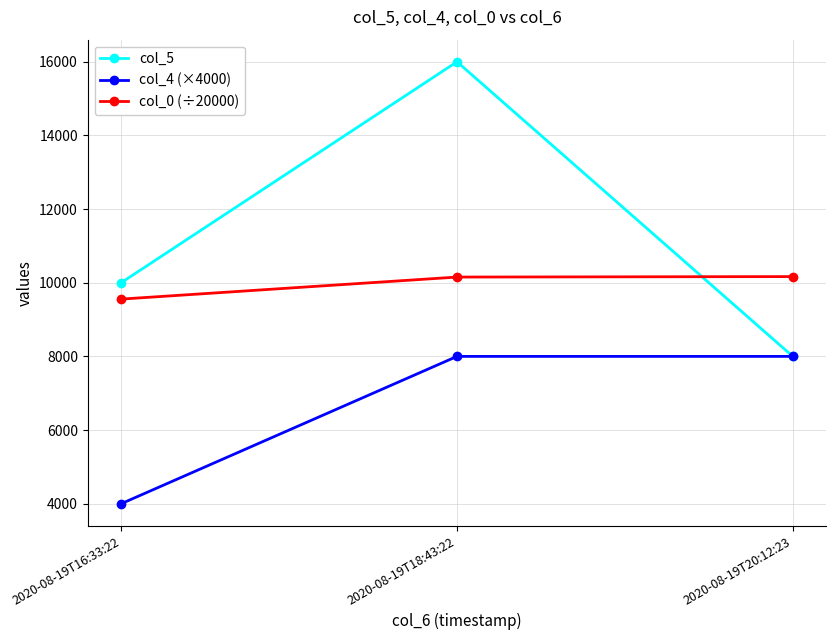

Which label corresponds to the smallest value in the chart?

2020-08-19T16:33:22